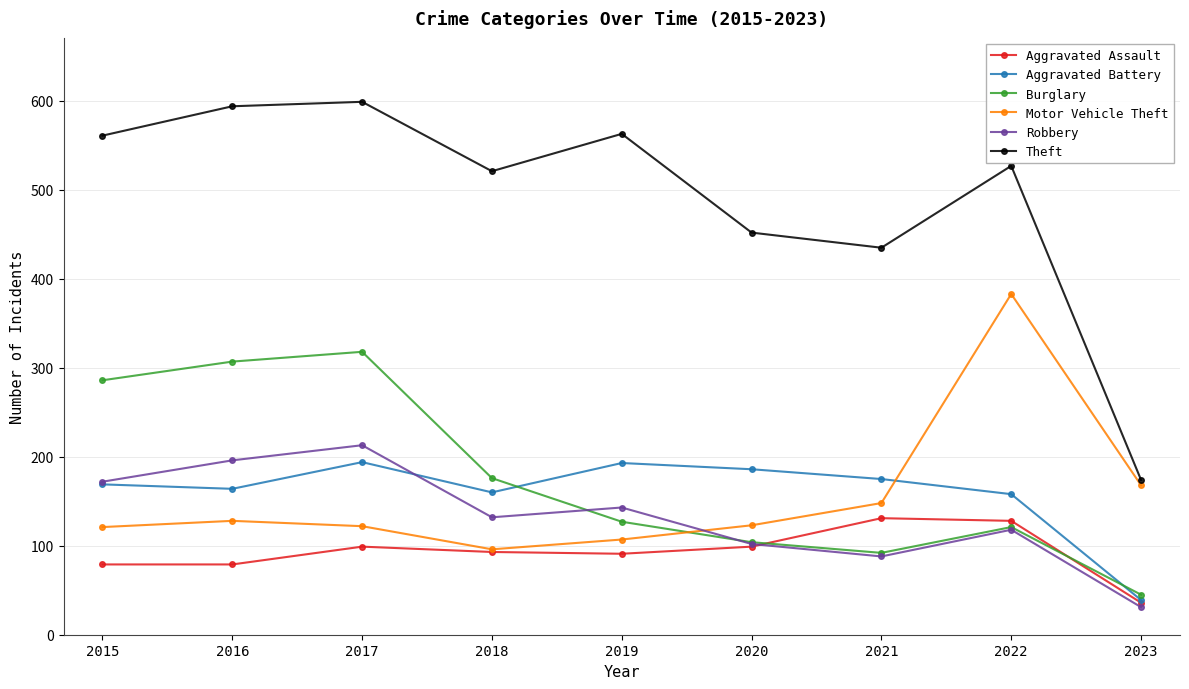

What is the difference between the Burglary values at 2018 and 2019?

49